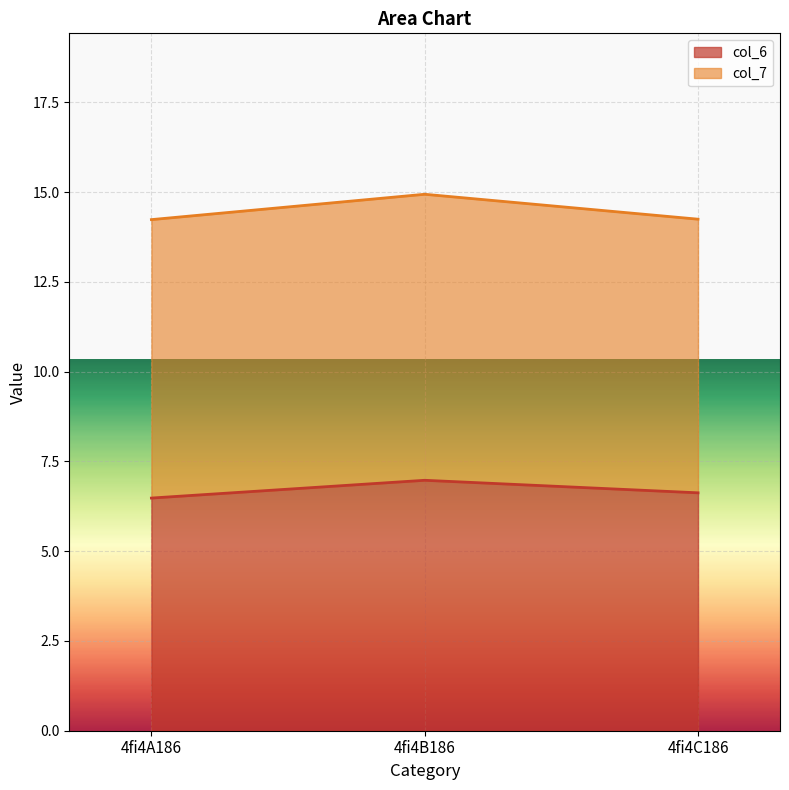

Which category has the lowest value across all series?

4fi4A186